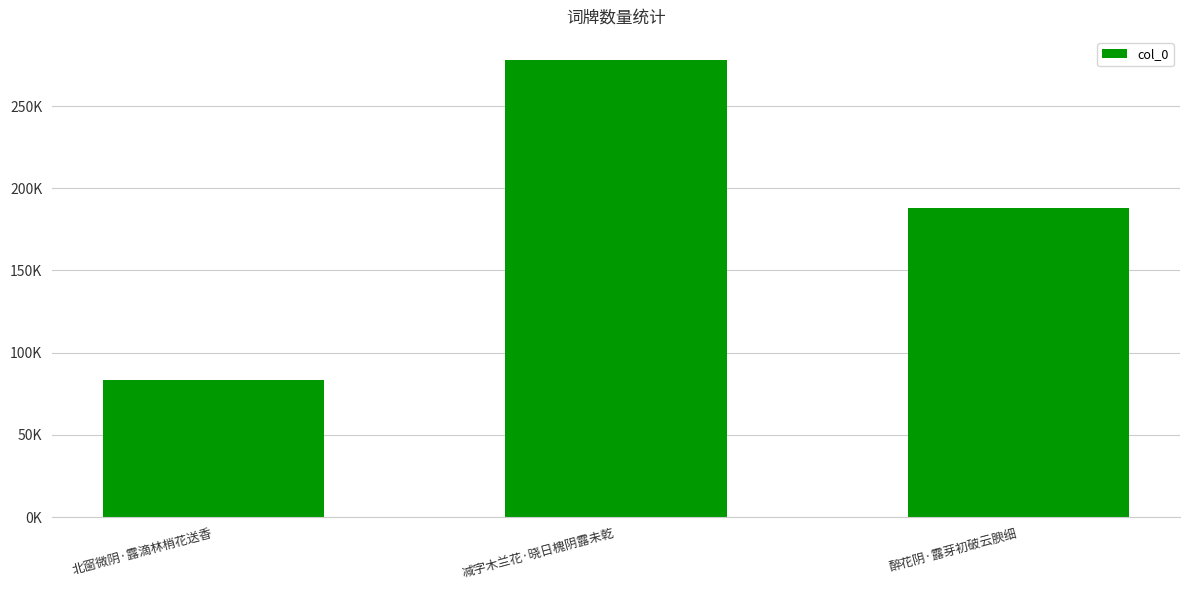

True or false: the data shows 188211 at 醉花阴·露芽初破云腴细.

True